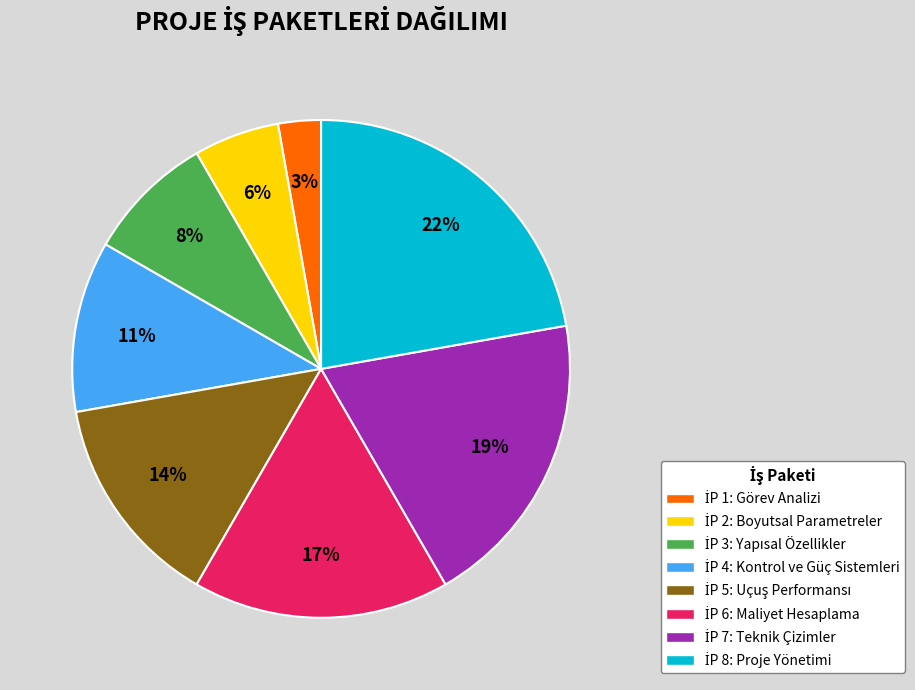

To the nearest percent, what is the difference between the largest and smallest slice percentages?

19%